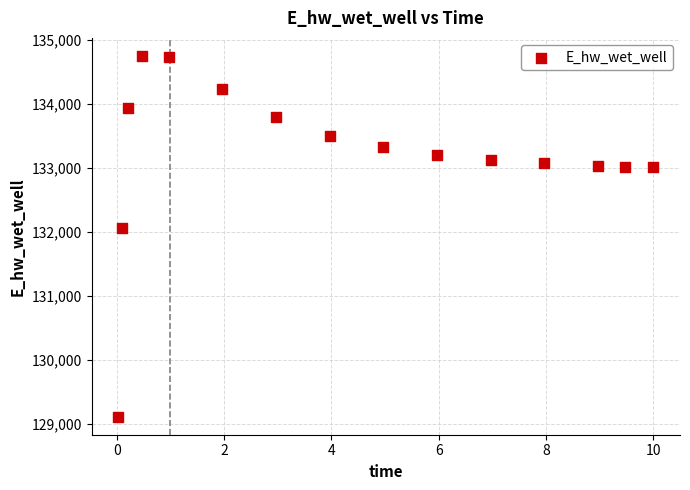

What is the range of Y values (max minus min)?

5633.4